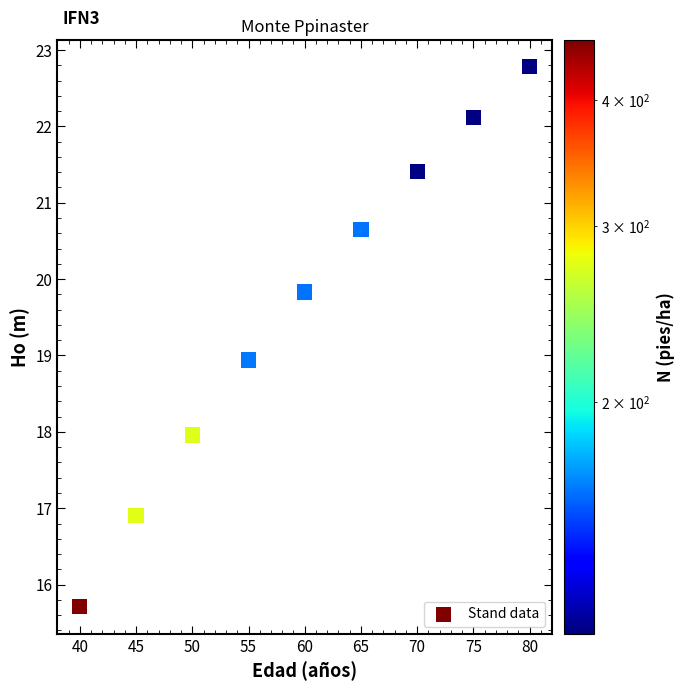

What is the range of Y values (max minus min)?

7.1